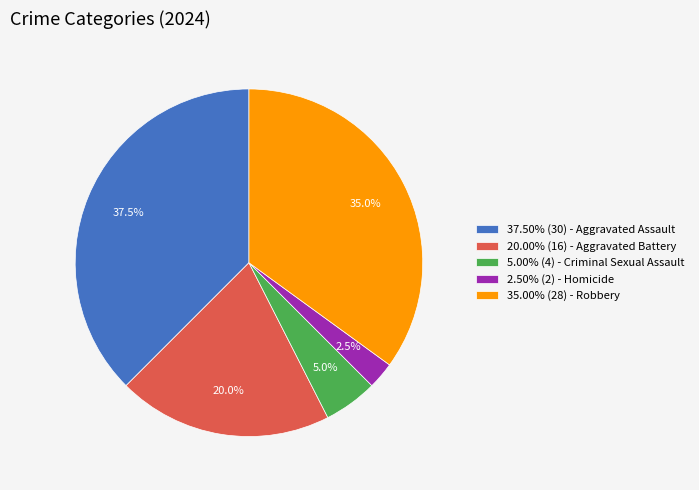

What is the ratio of the value at 37.50% (30) - Aggravated Assault to the value at 20.00% (16) - Aggravated Battery?

1.9